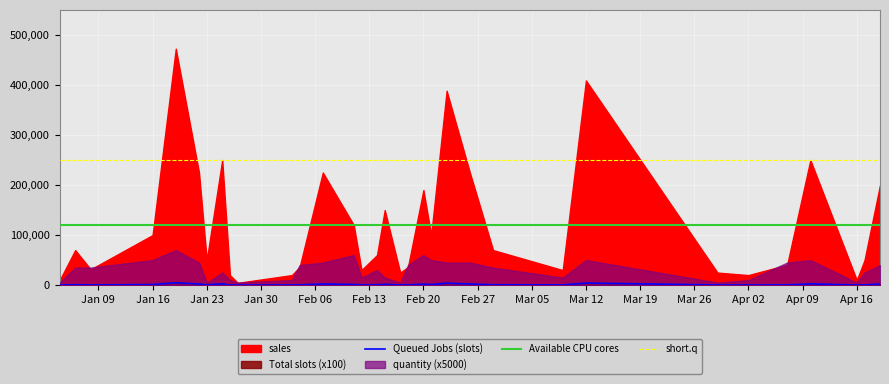

Is it true that sales equals 6415 at 2024-02-03?

False